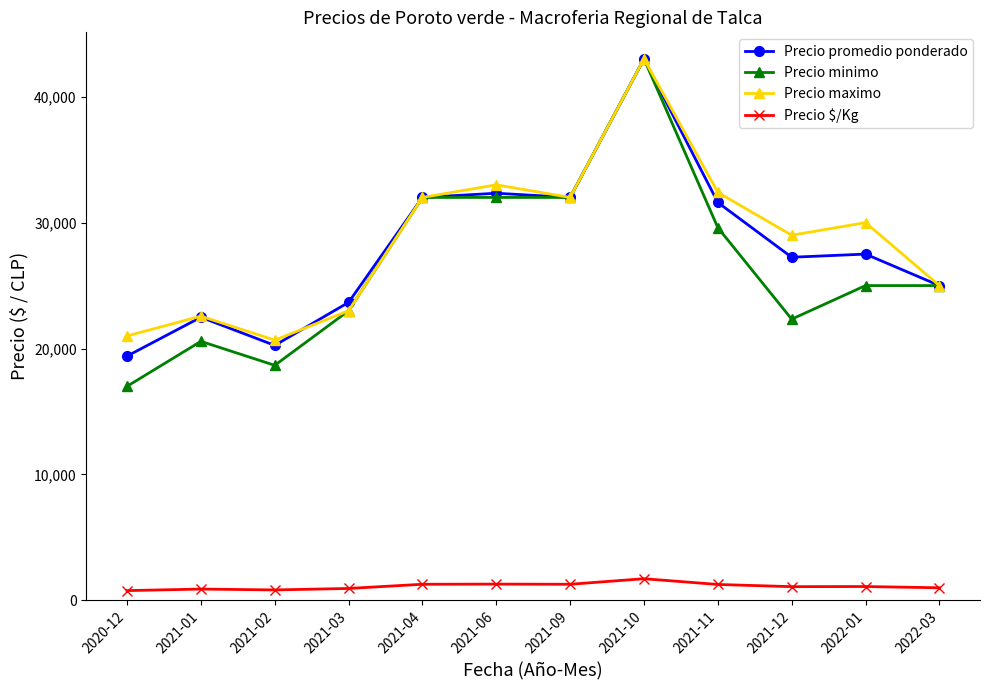

How many categories are shown in the chart?

12